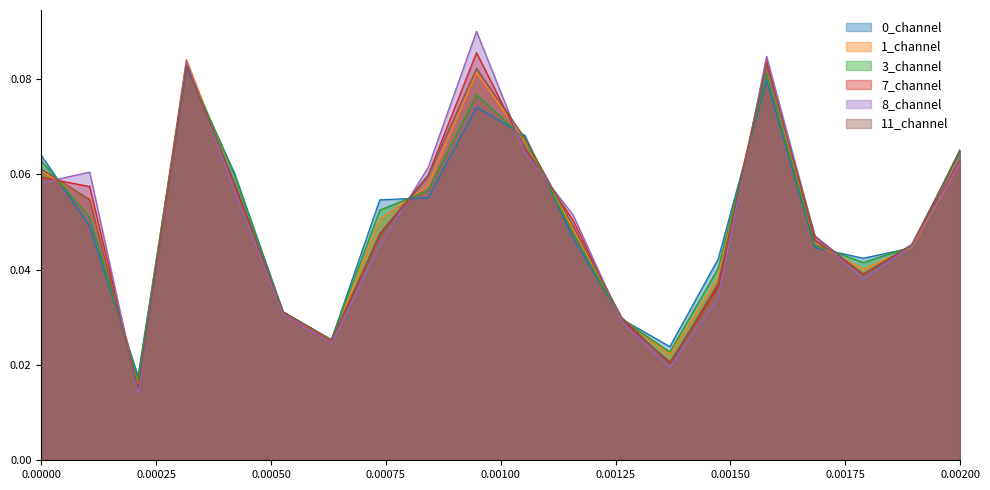

In 1_channel, how many points are higher than both neighbors (excluding endpoints)?

3